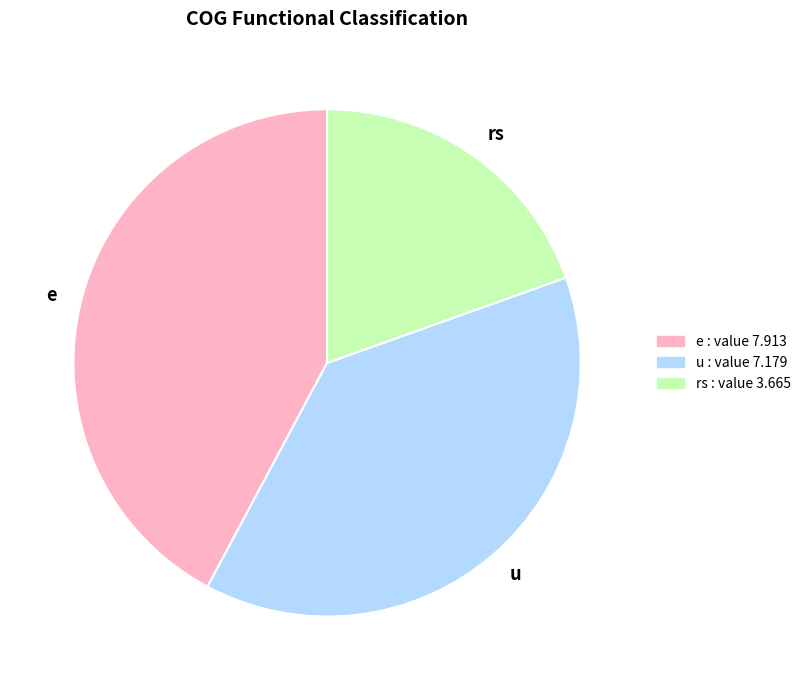

How many segments does this pie chart have?

3